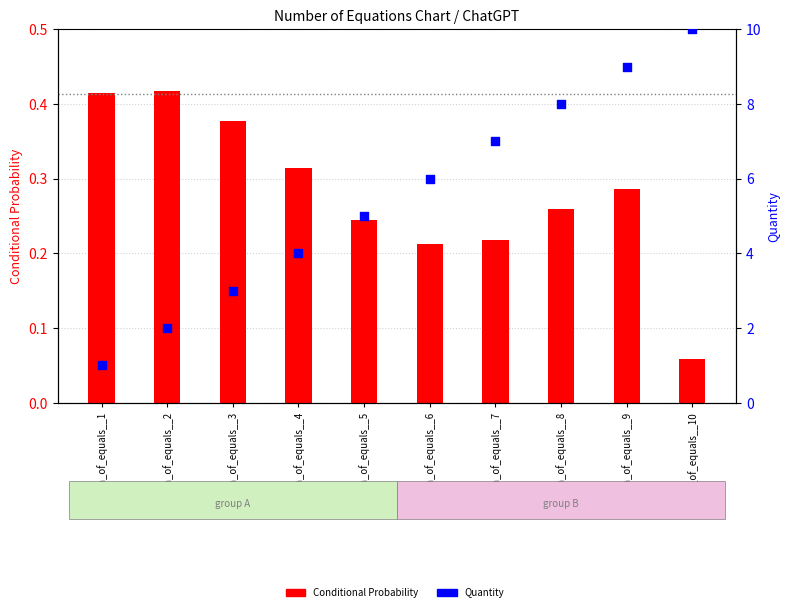

At how many categories does at least one series exceed 5?

5